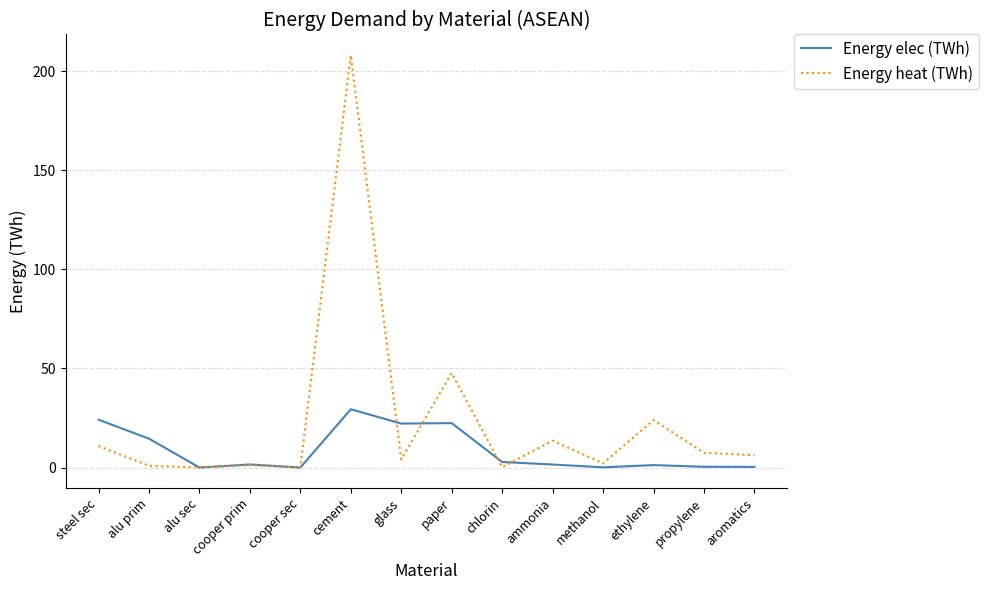

What is the greatest value displayed?

208.2